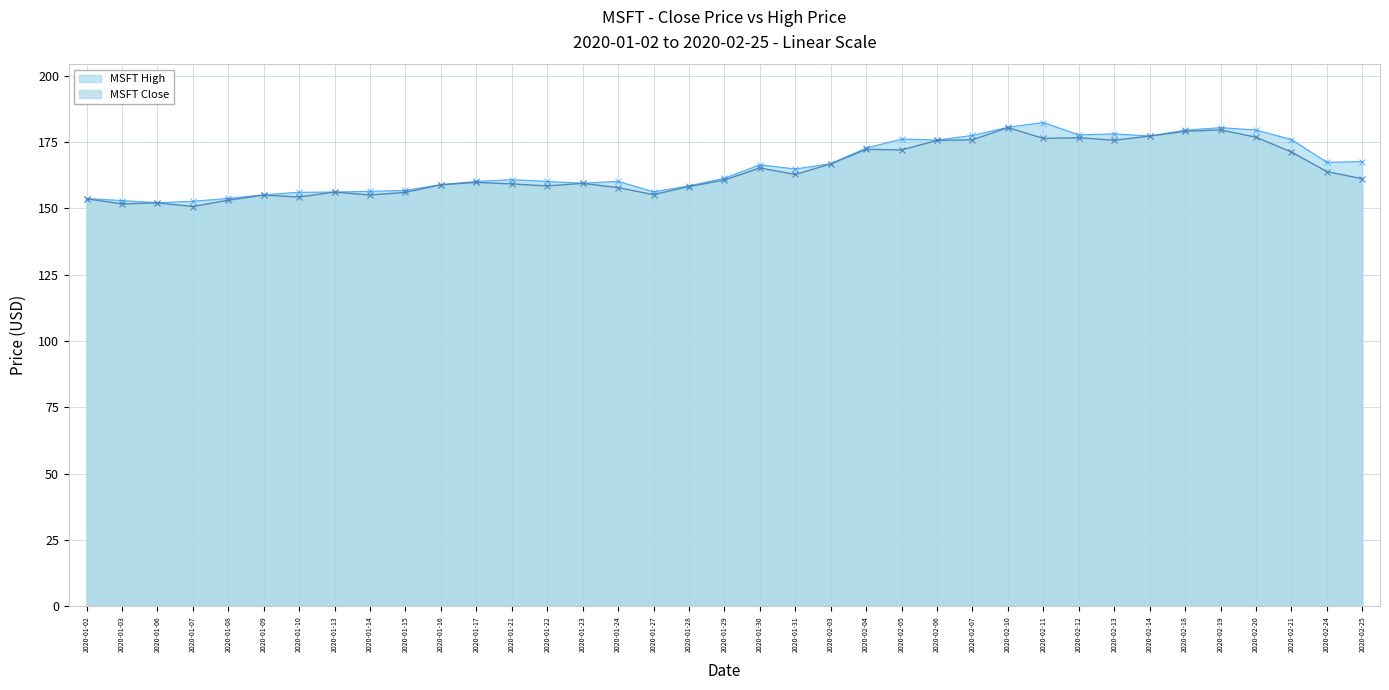

How many lines are shown in the chart?

2